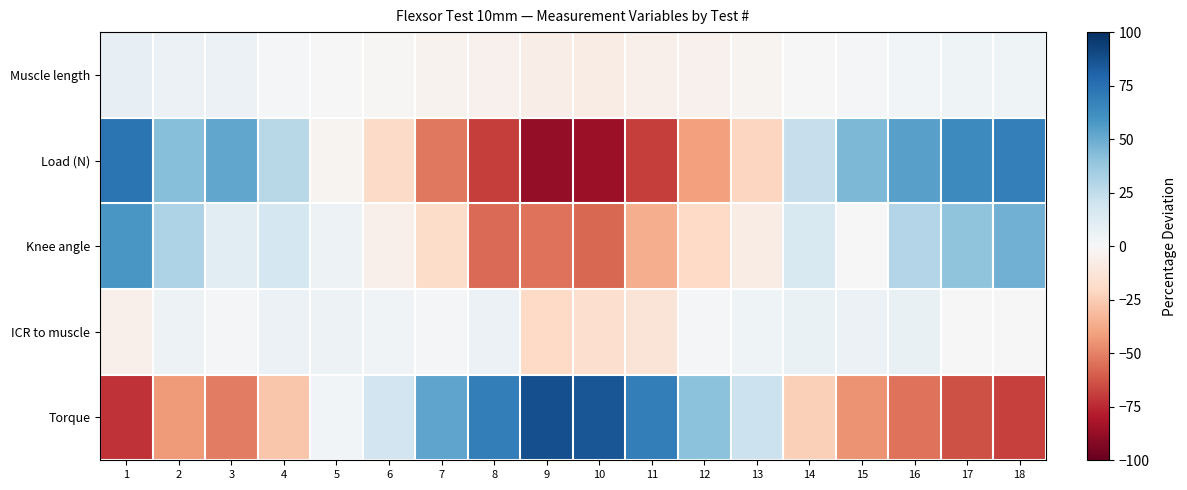

What is the maximum value shown in the chart?

88.2